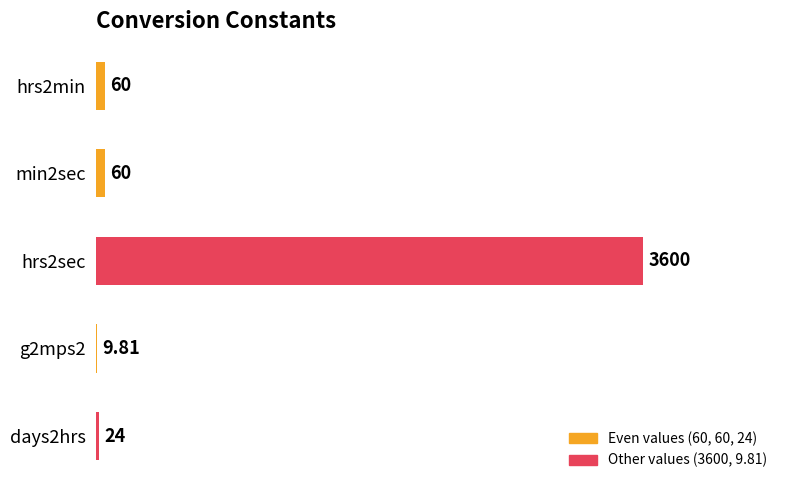

Which has a higher value, days2hrs or hrs2min?

hrs2min